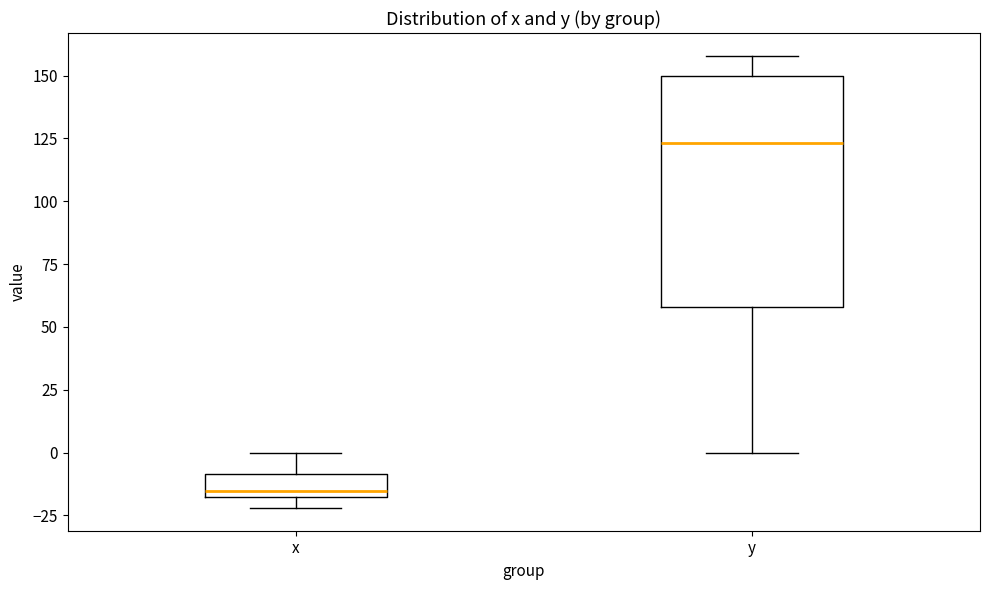

Where is the upper edge of the box for y on the y-axis? The values are not printed on the chart, so give them approximately, as read against the axis.

150